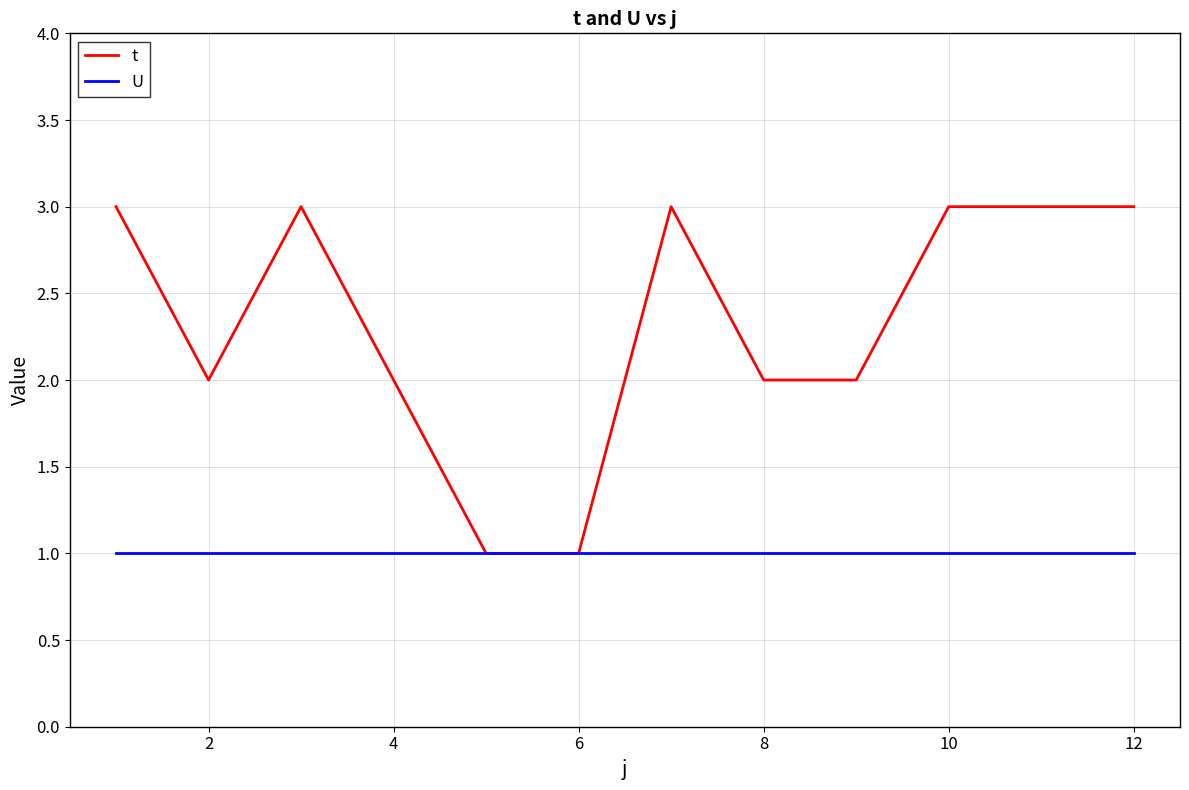

Rank the series by their average value, from lowest to highest.

U, t